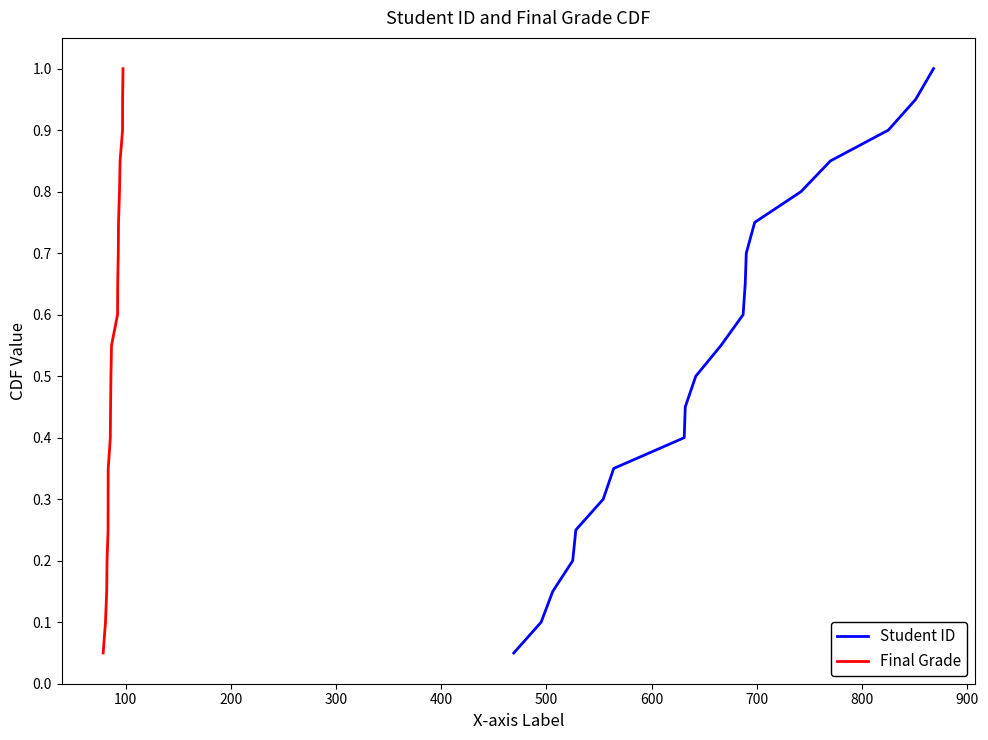

True or false: Final Grade and Student ID intersect in this chart.

False